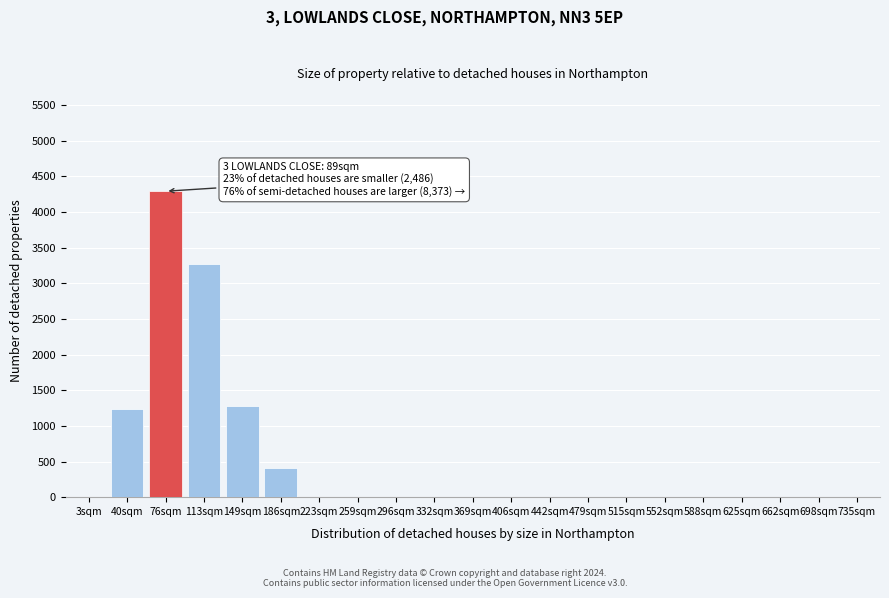

What is the sum of all values?

10498